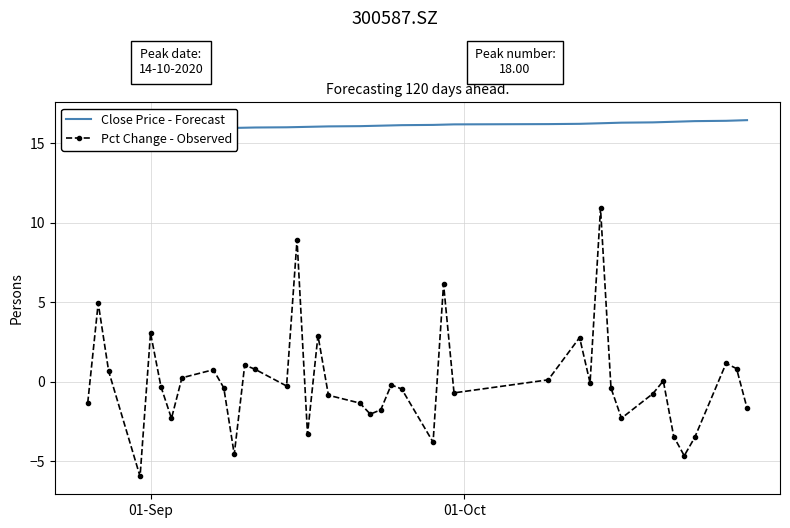

Rank the series by their maximum value, from highest to lowest.

Close Price - Forecast, Pct Change - Observed